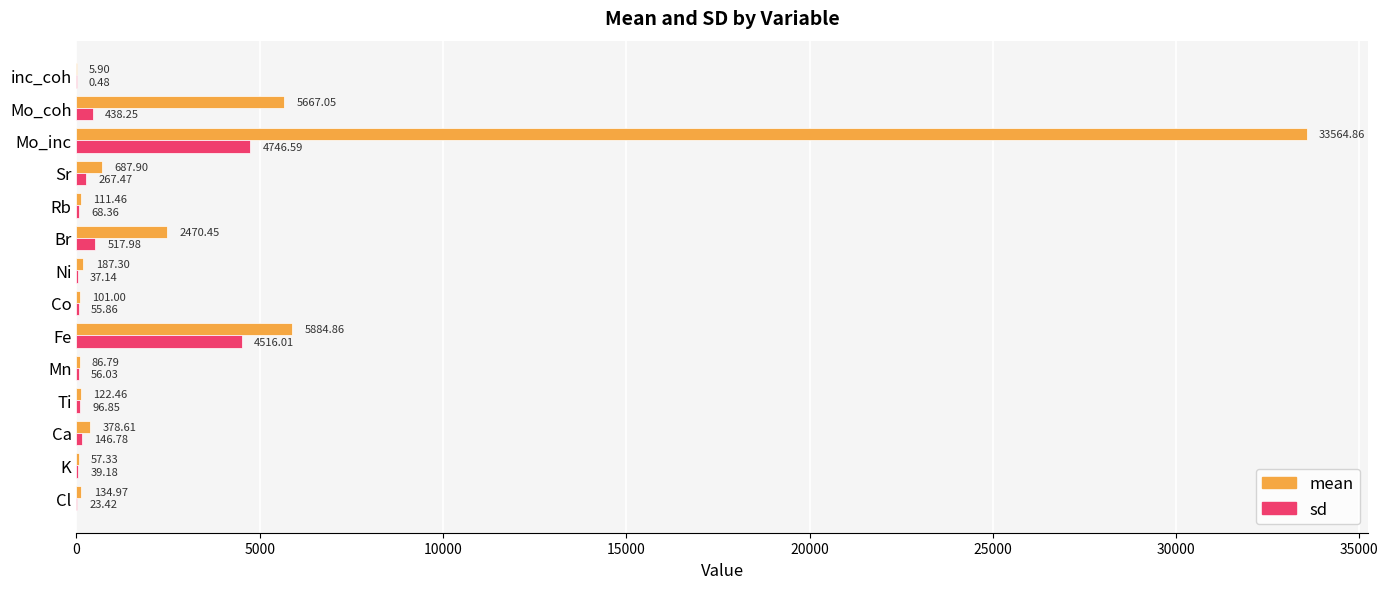

Which category has the highest value across all series?

Mo_inc